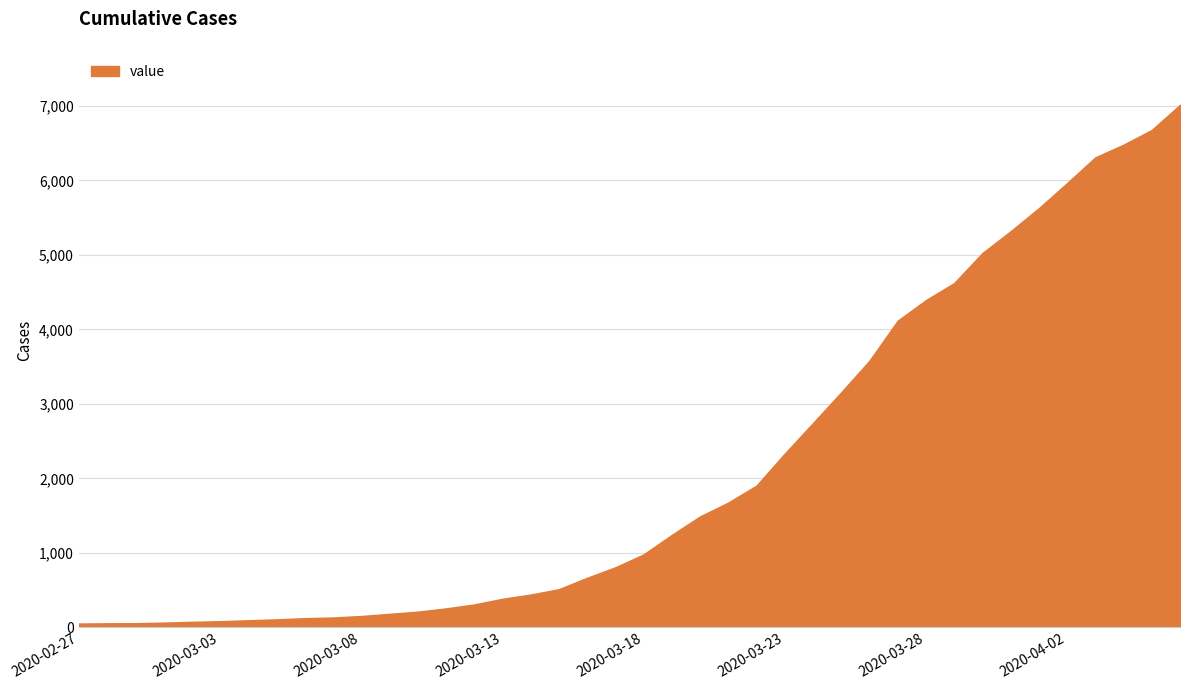

What is the maximum value shown in the chart?

7015